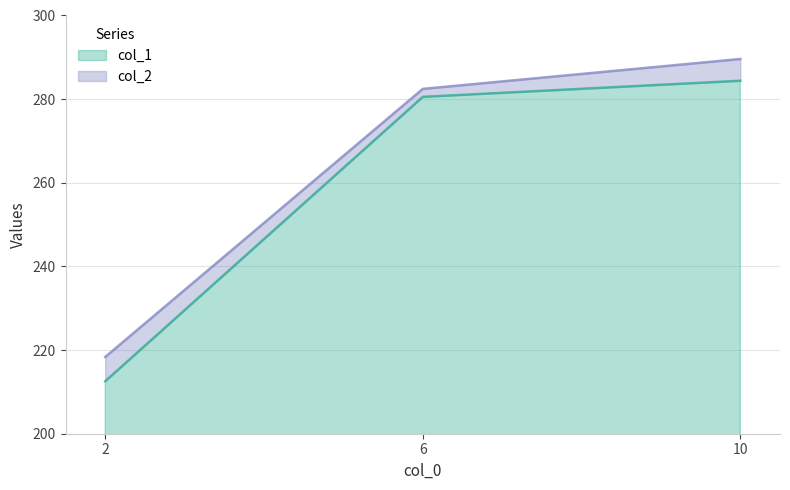

Which series has the largest total across all categories?

col_2